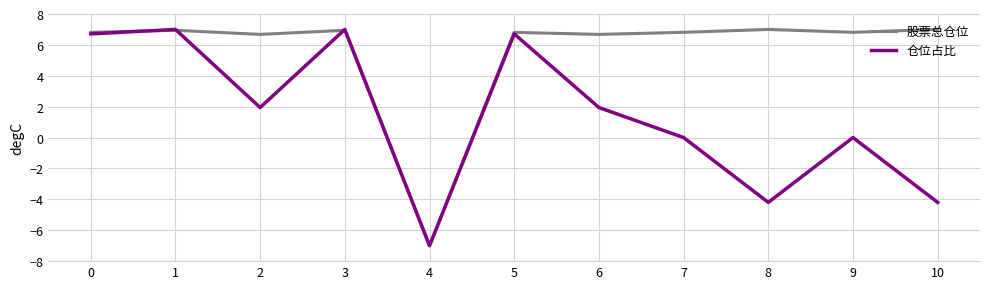

Is it true that 仓位占比 equals 9.0 at 0?

False